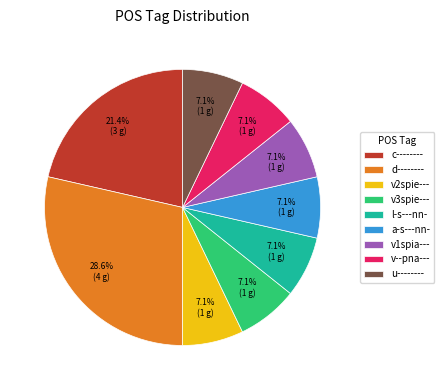

What percentage is the v1spia--- slice, to the nearest percent?

7%